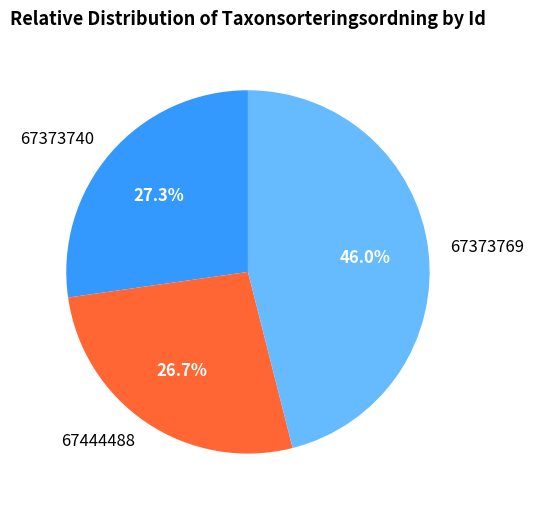

Combined, do 67373769 and 67444488 account for over 50%?

Yes